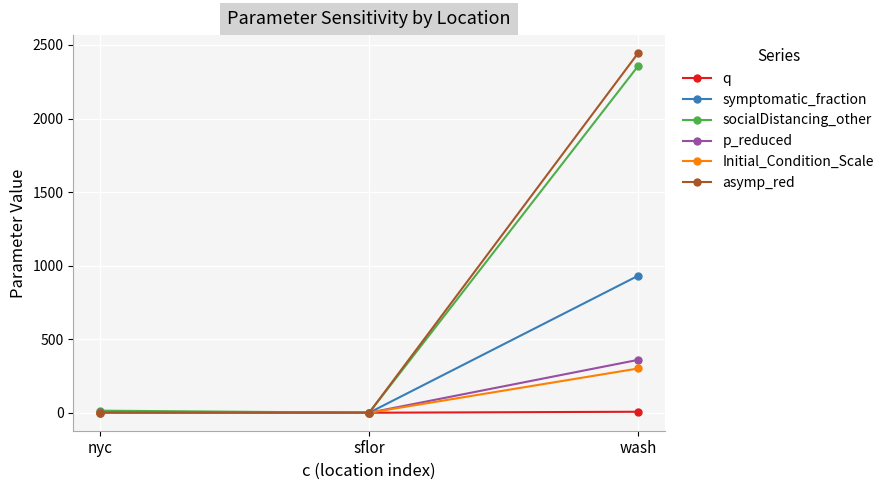

Which series changed the most between nyc and wash?

asymp_red